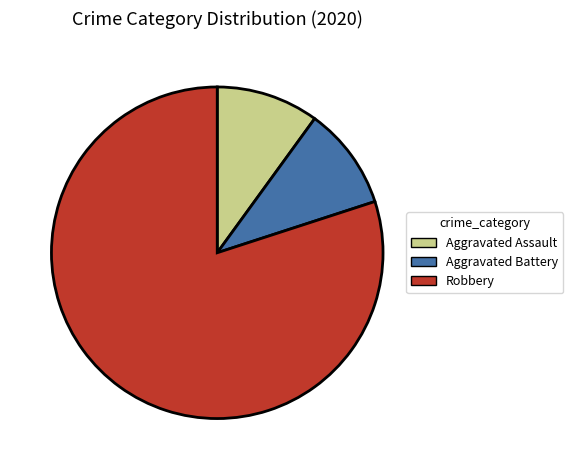

The Aggravated Battery slice represents 24% of the pie. True or false?

False